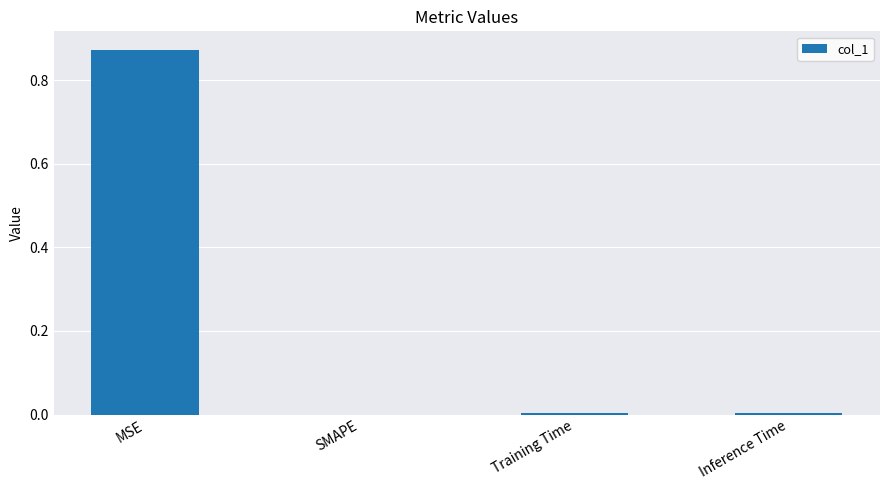

Is it true that the value at Inference Time is 0.0?

True